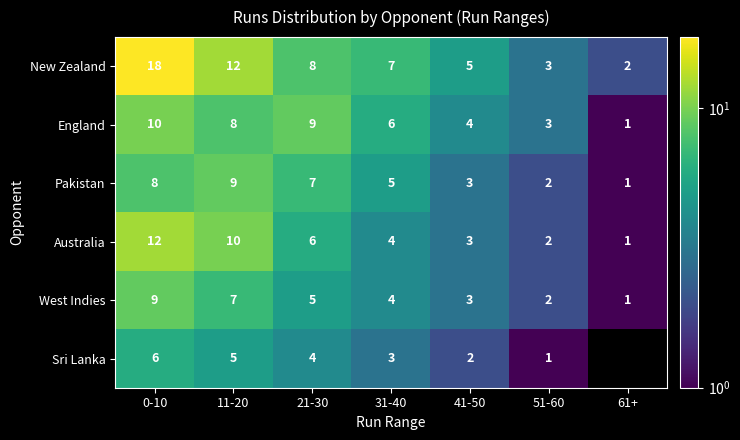

How many values in the England series are below 6?

3